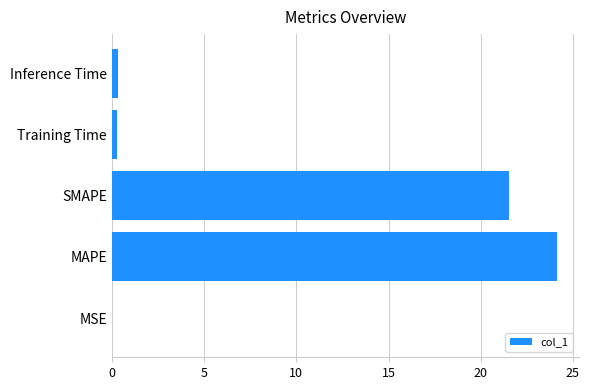

True or false: the data shows 42.4 at MAPE.

False